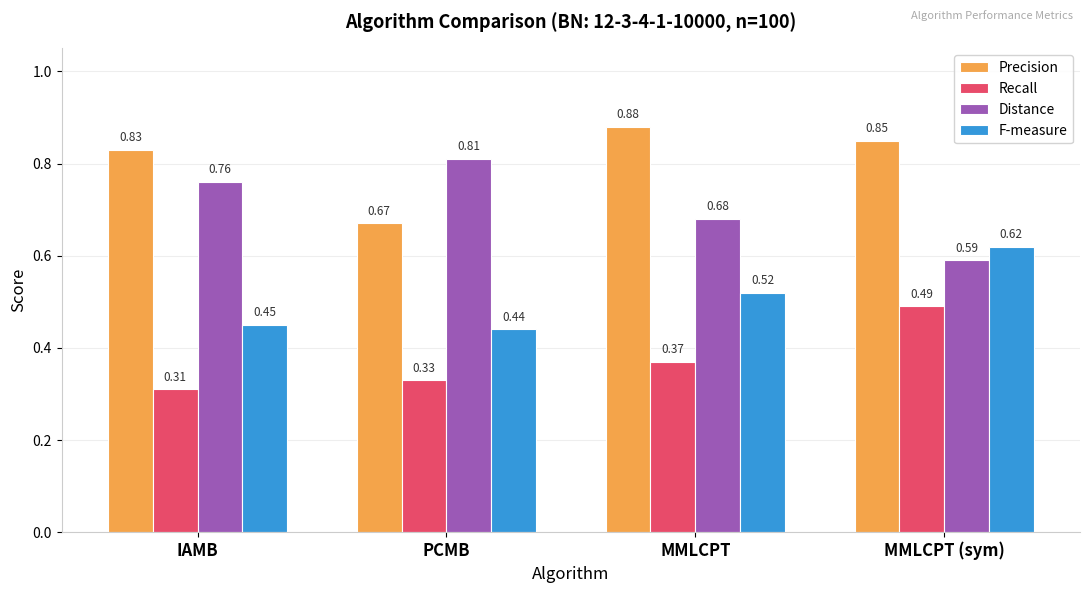

Where is F-measure nearest to the value 0?

PCMB